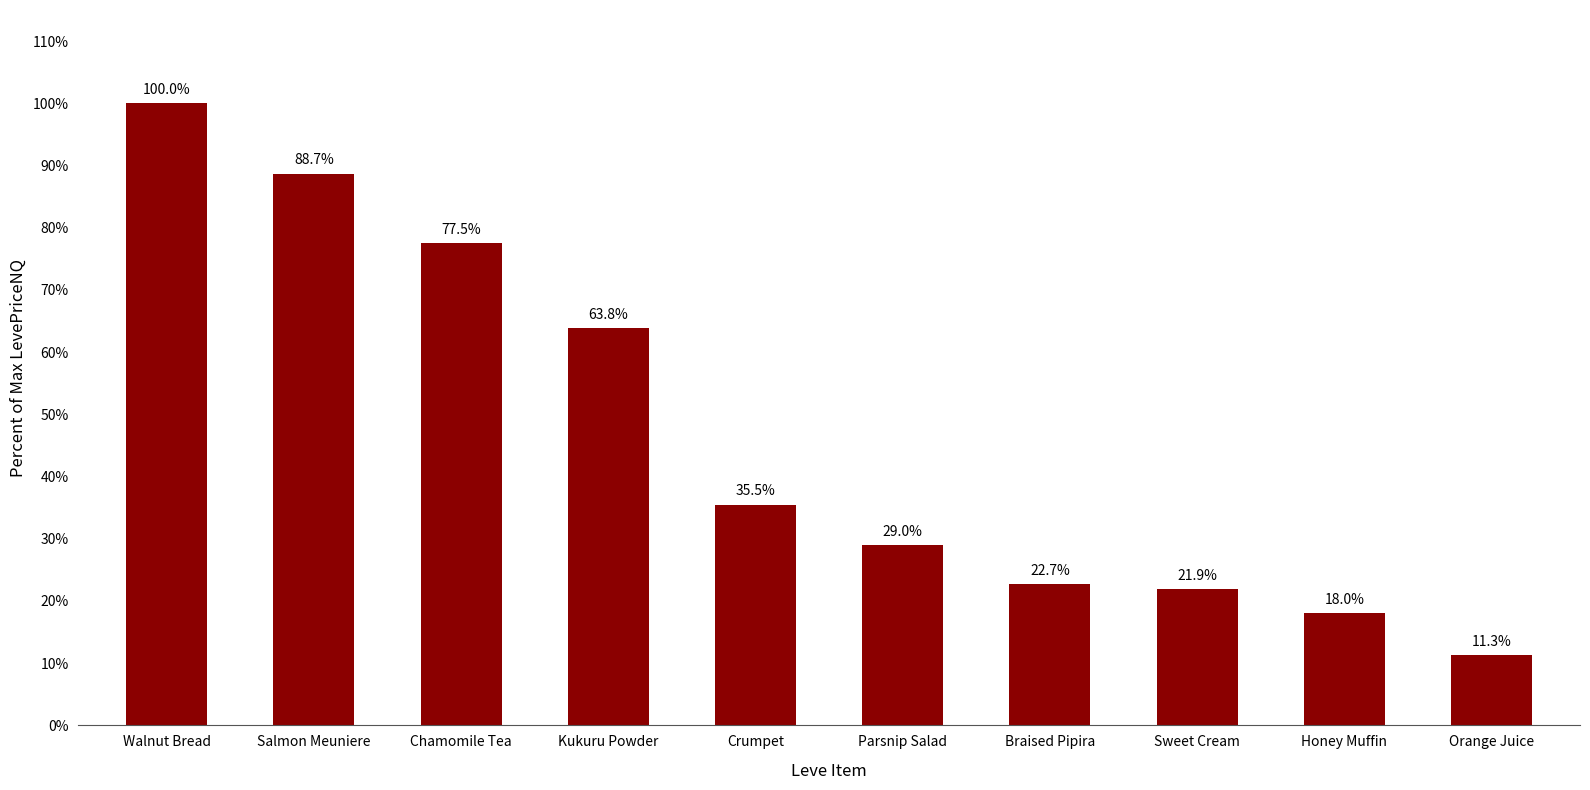

What is the approximate value at Honey Muffin?

559.0